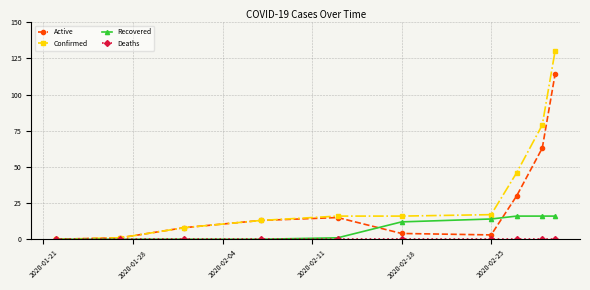

Which series has the largest range (max minus min)?

Confirmed